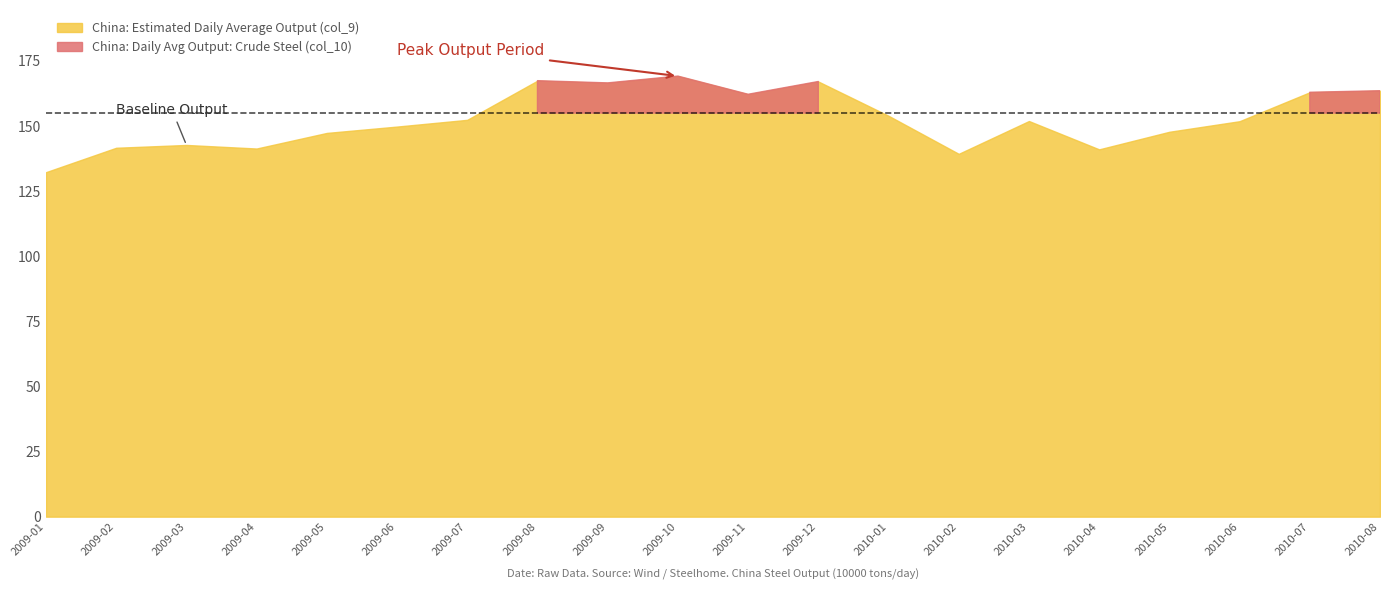

How many data points in China: Estimated Daily Average Output (col_9) are less than 151?

9